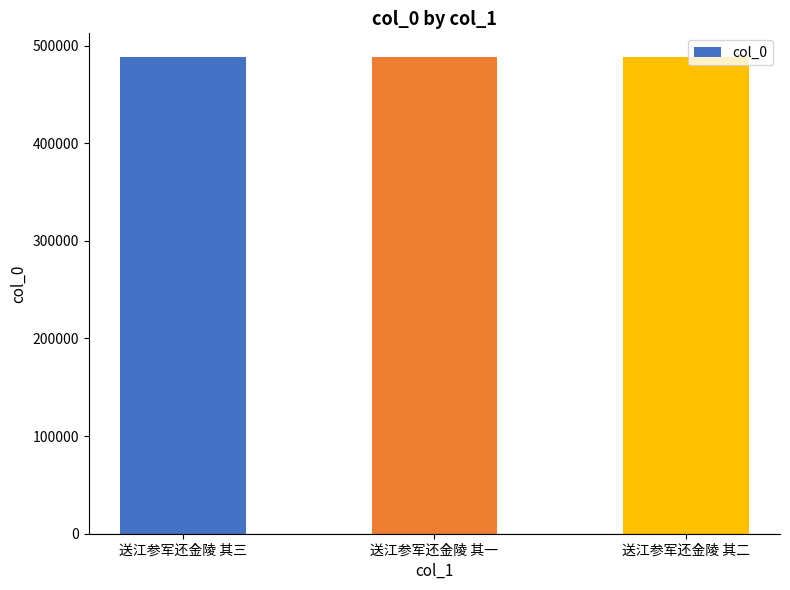

The chart shows a value of 822154 at 送江参军还金陵 其一. True or false?

False